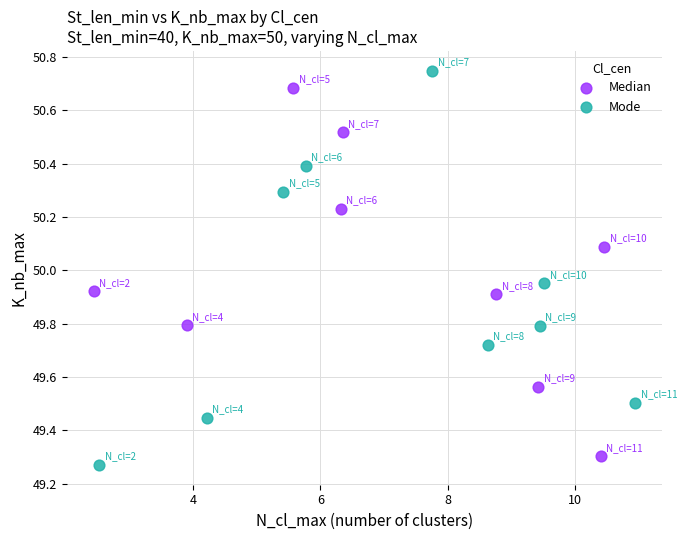

Which series contains the highest Y value?

Mode